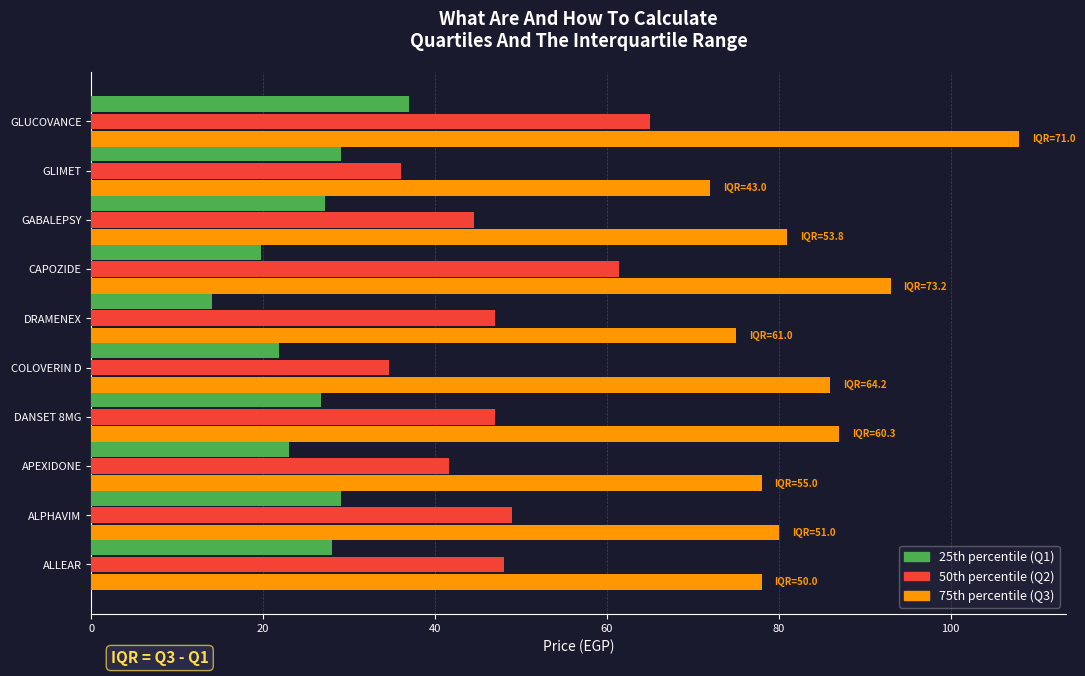

What is the minimum value for 75th percentile (Q3)?

72.0